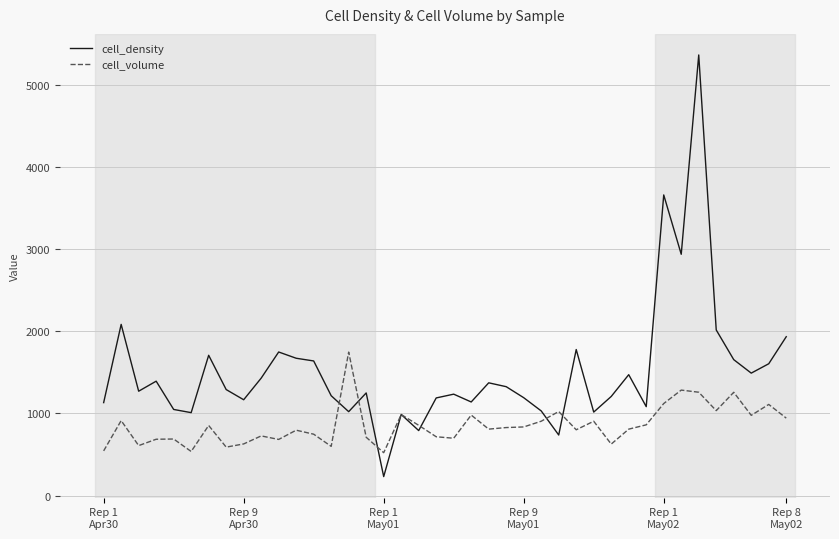

What is the maximum value for cell_volume?

1746.7